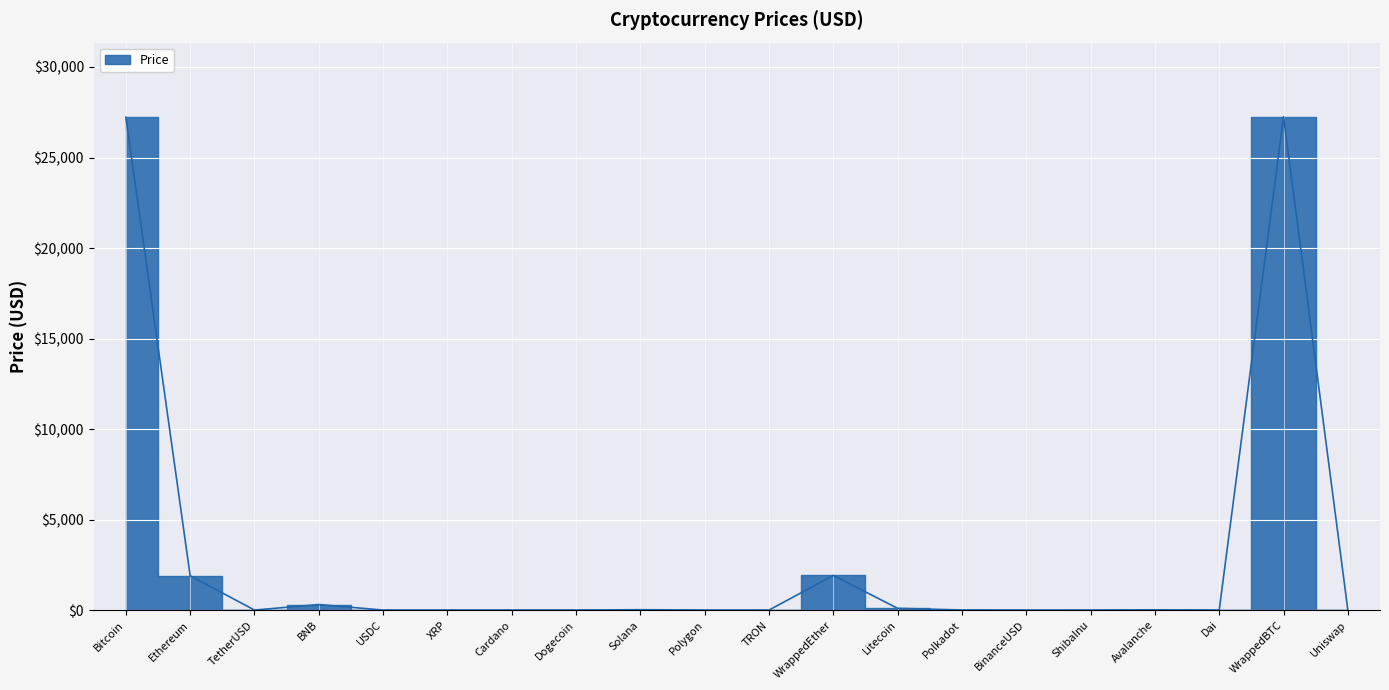

True or false: the data has more than 1 interior local peaks.

True